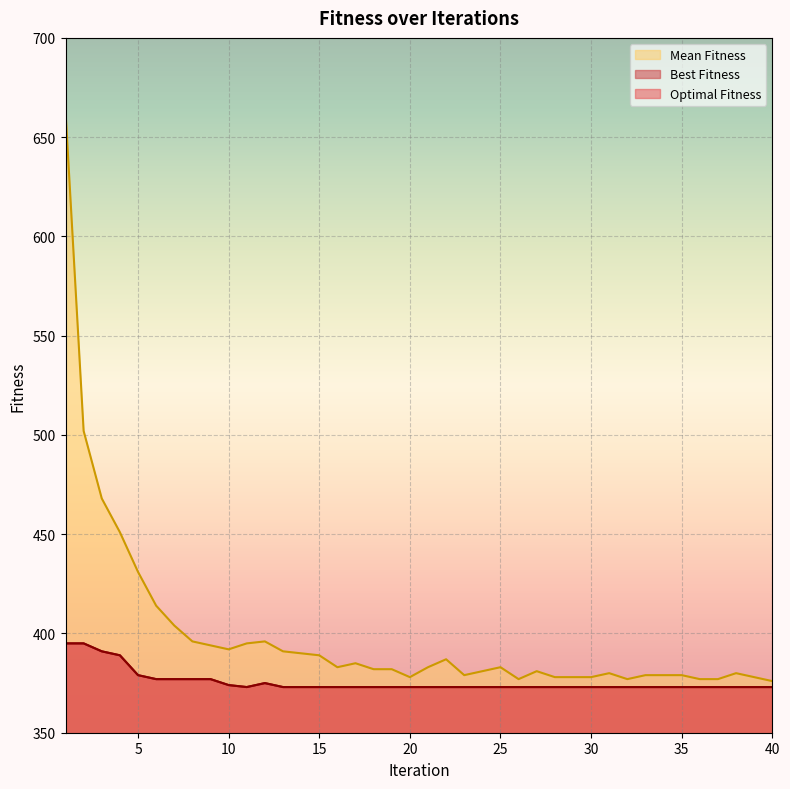

At which category does the chart reach its peak across all series?

1